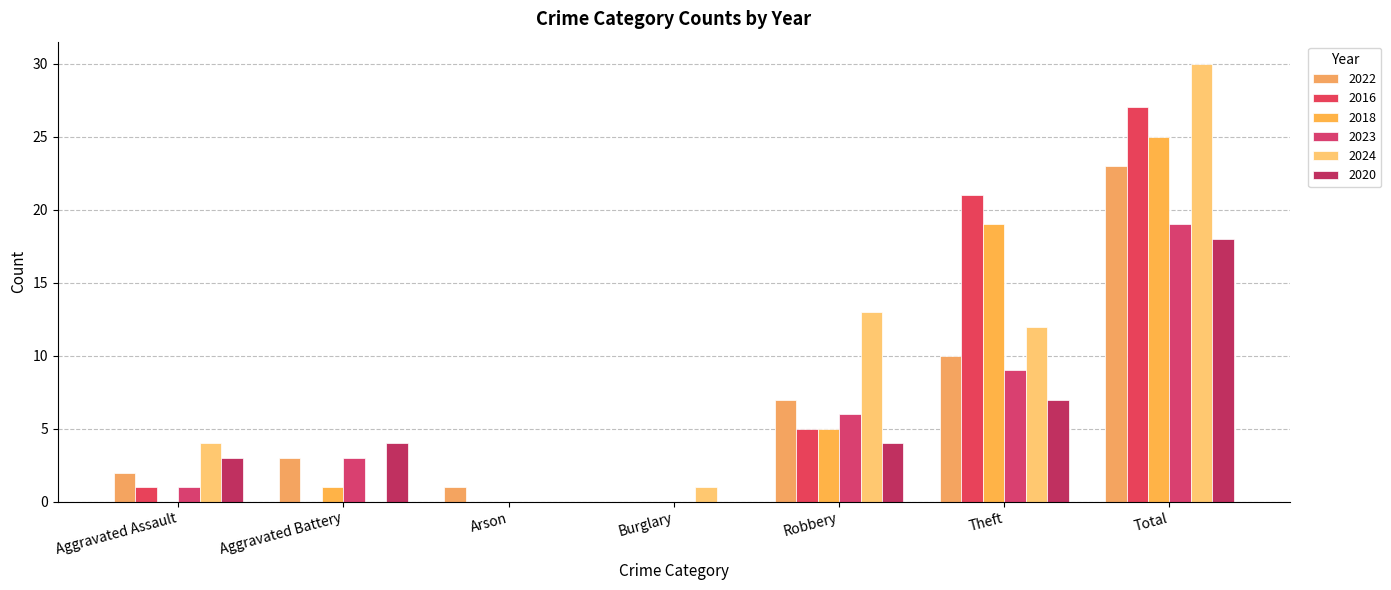

Reading left to right, list all the values displayed in this chart.

2022: 2	3	1	0	7	10	23
2016: 1	0	0	0	5	21	27
2018: 0	1	0	0	5	19	25
2023: 1	3	0	0	6	9	19
2024: 4	0	0	1	13	12	30
2020: 3	4	0	0	4	7	18